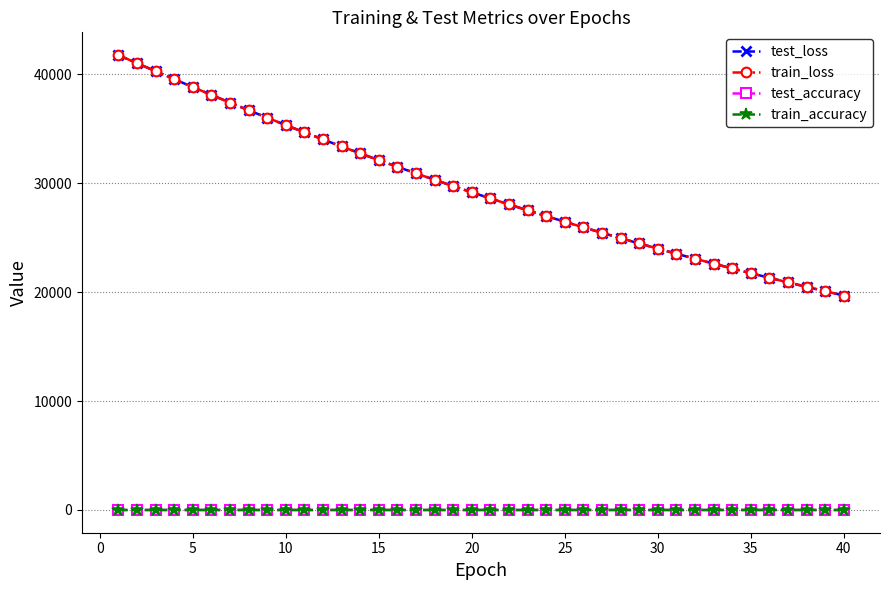

True or false: test_accuracy and train_accuracy intersect in this chart.

False